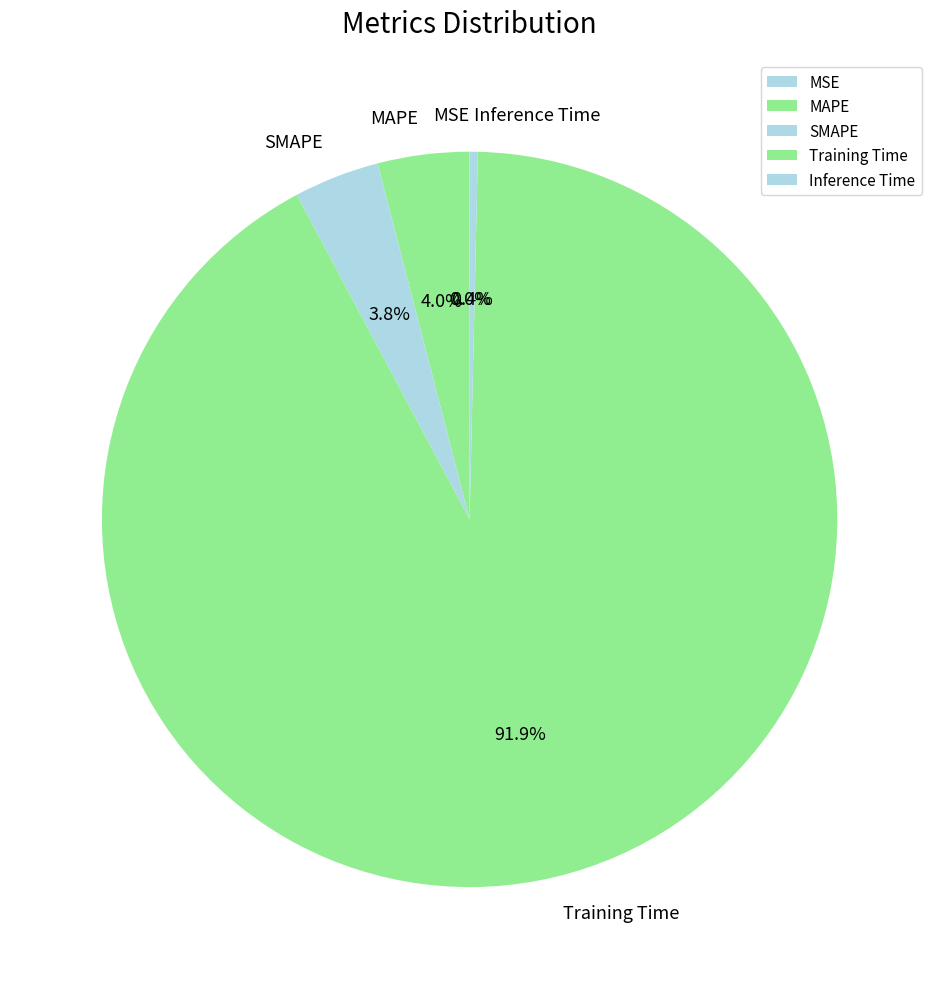

Which slice is the largest?

Training Time